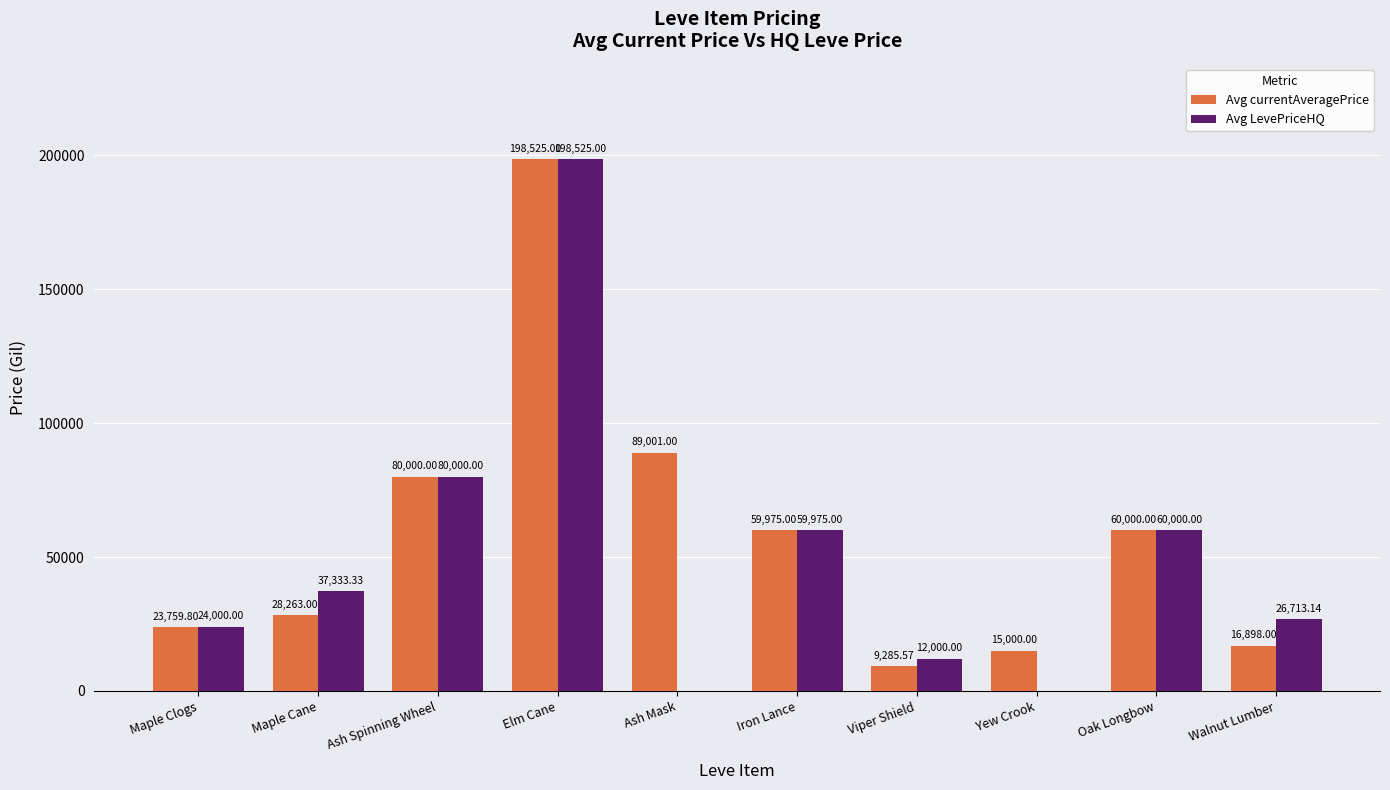

Does the chart contain stacked bars?

No